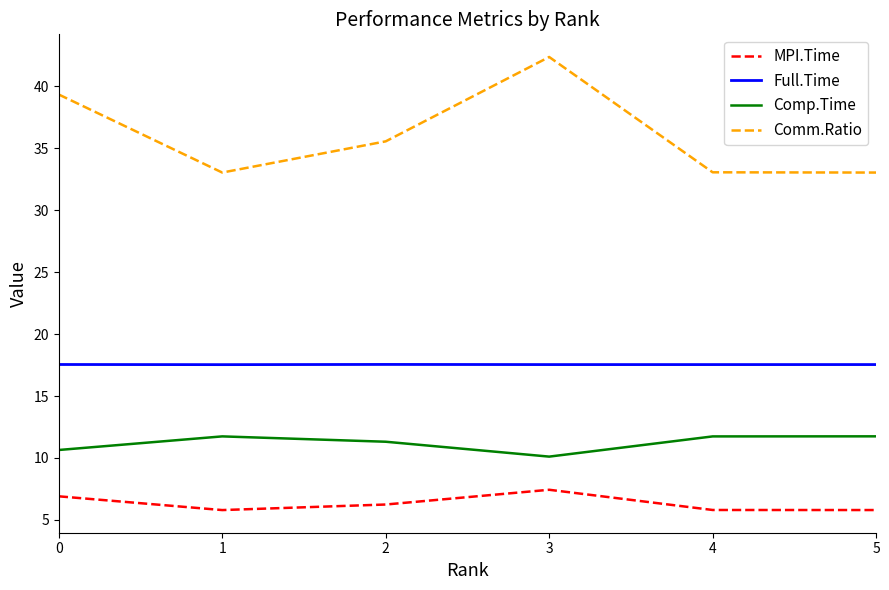

Which category has the lowest value in the Comp.Time series?

3